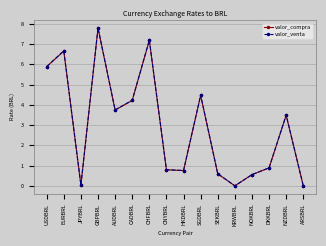

True or false: valor_venta and valor_compra cross at least once.

False